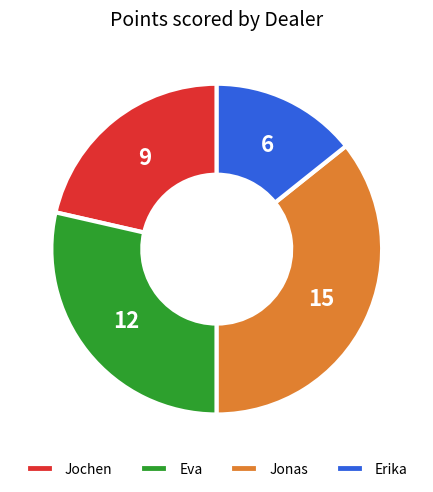

Which has a higher value, Eva or Erika?

Eva